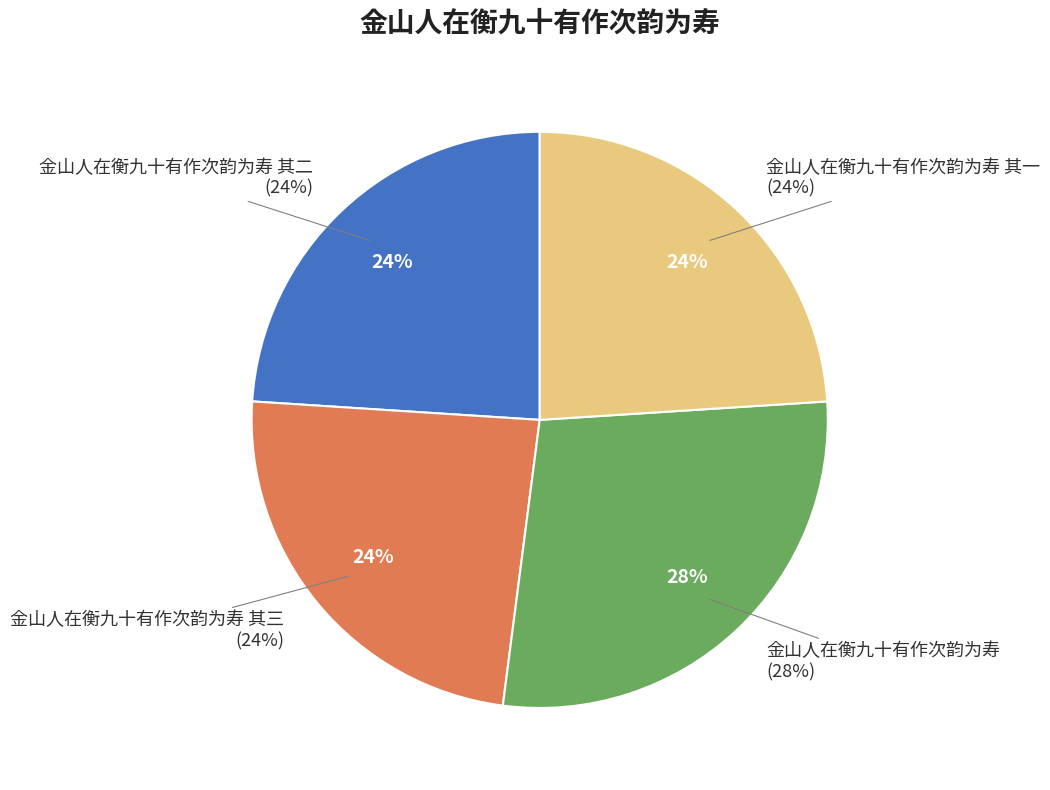

Is 金山人在衡九十有作次韵为寿 其二 the majority of the pie?

No